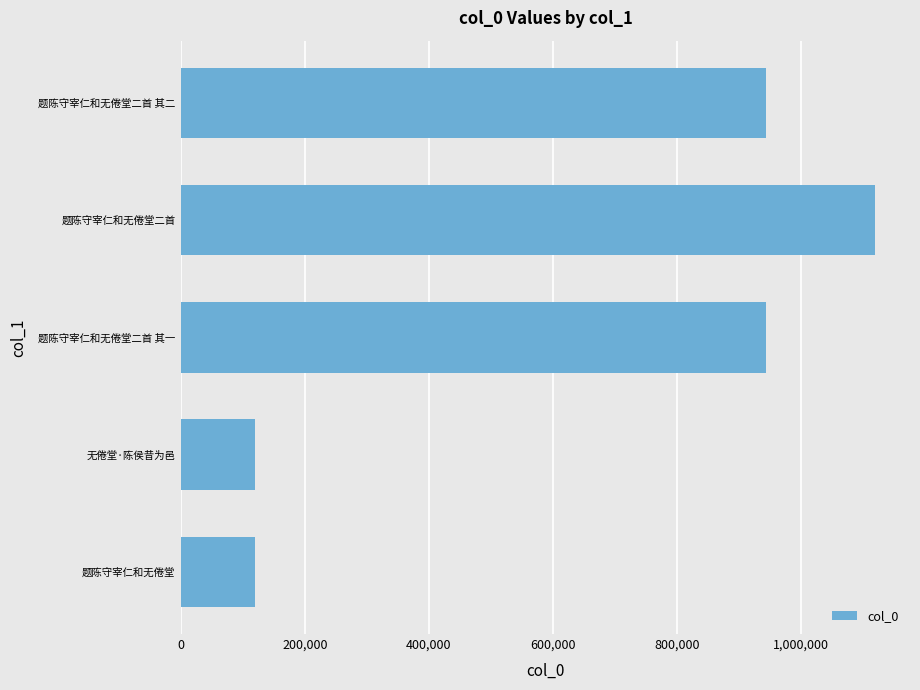

True or false: the data shows 1652349 at 题陈守宰仁和无倦堂二首.

False